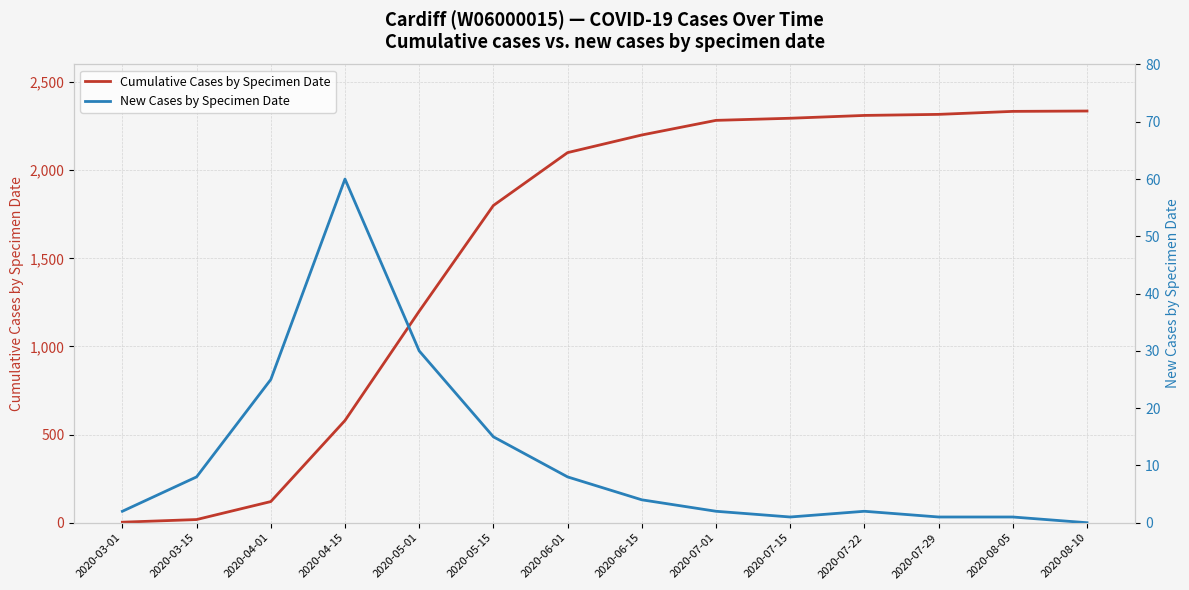

At which category is the sum across all series the highest?

2020-08-10